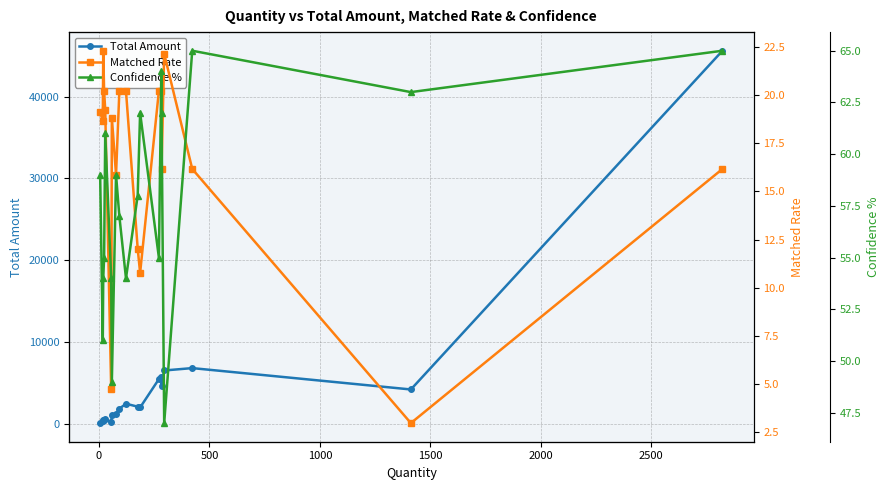

What is the difference between the maximum and second lowest values in the Matched Rate series?

17.6